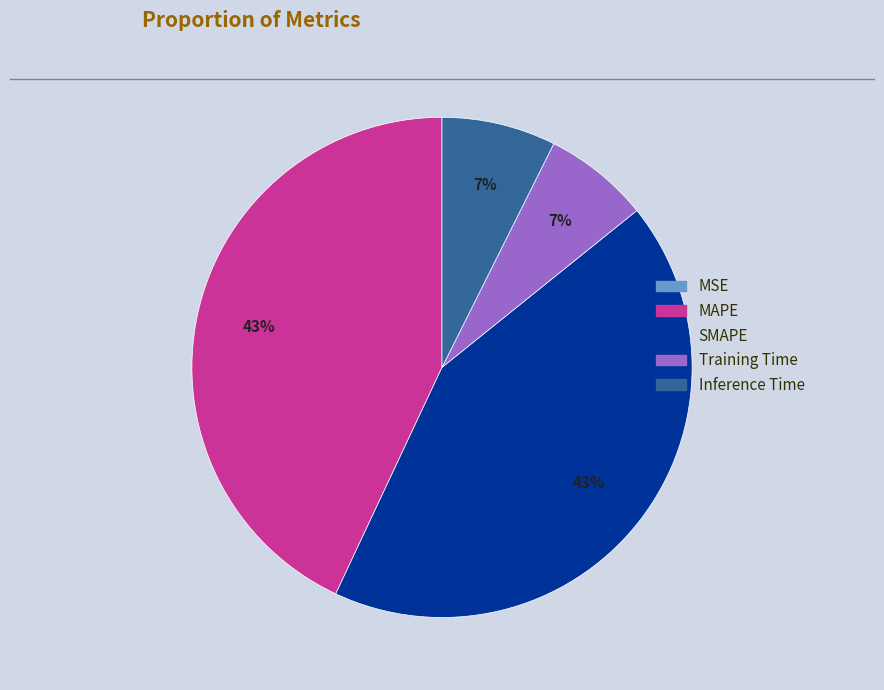

To the nearest percent, what is the combined percentage of SMAPE and Training Time?

50%